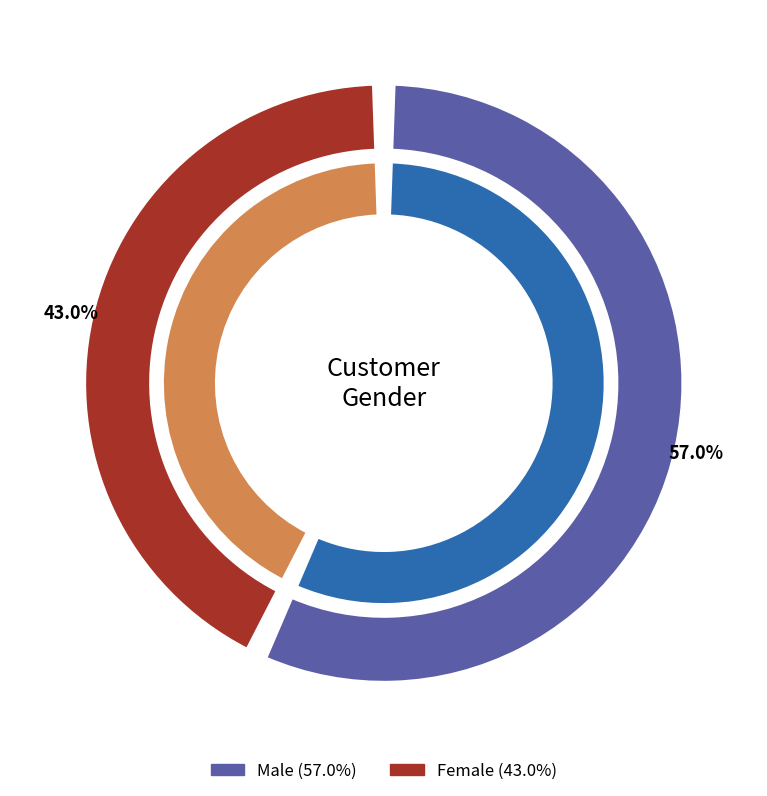

What is the ratio of the value at Male to the value at Female?

1.3